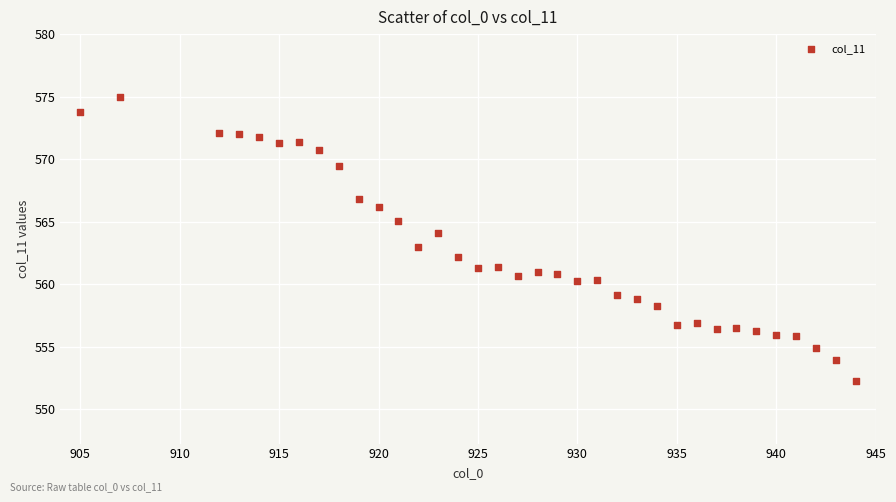

What is the range of X values (max minus min)?

39.0